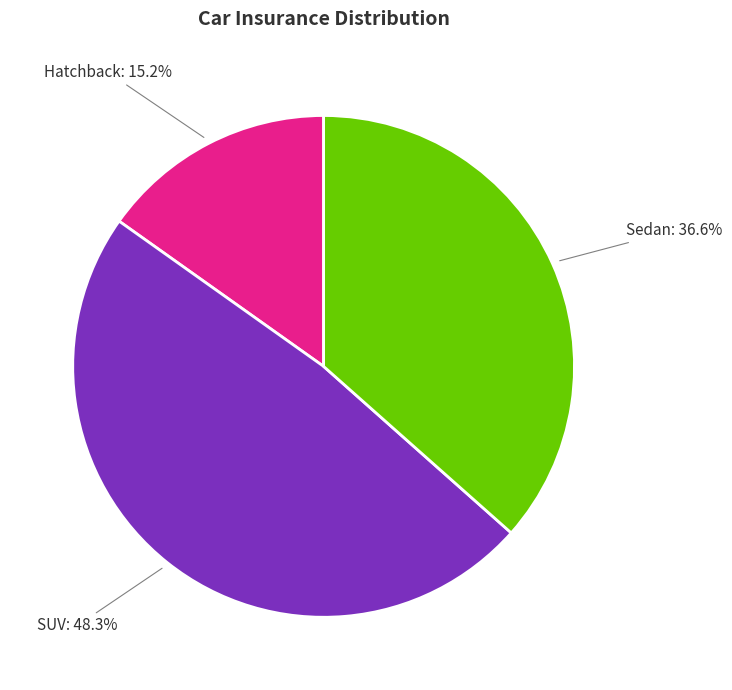

Approximately how many times larger is the value at Sedan compared to SUV?

0.8